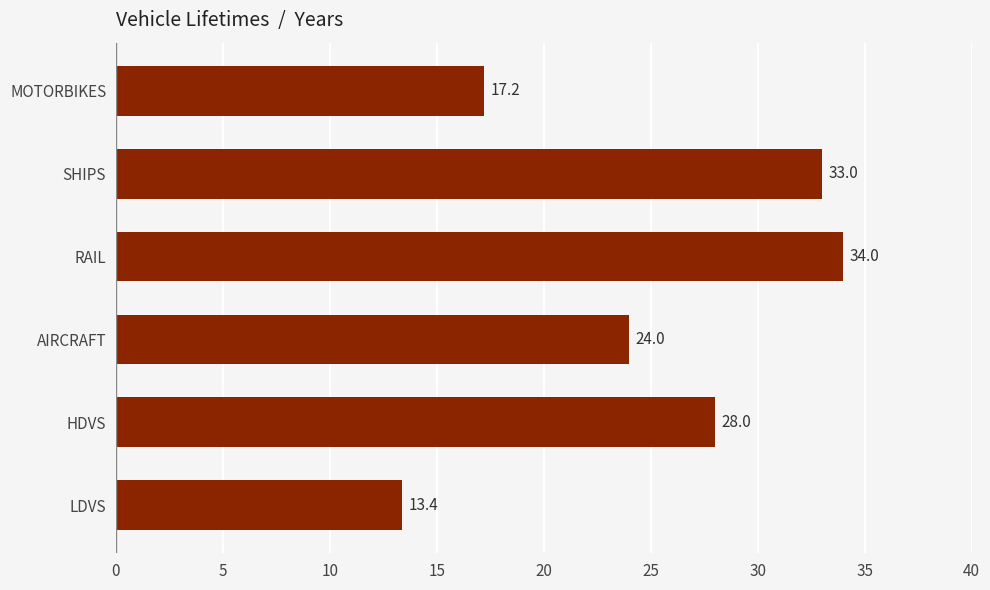

How many bars are there in total?

6